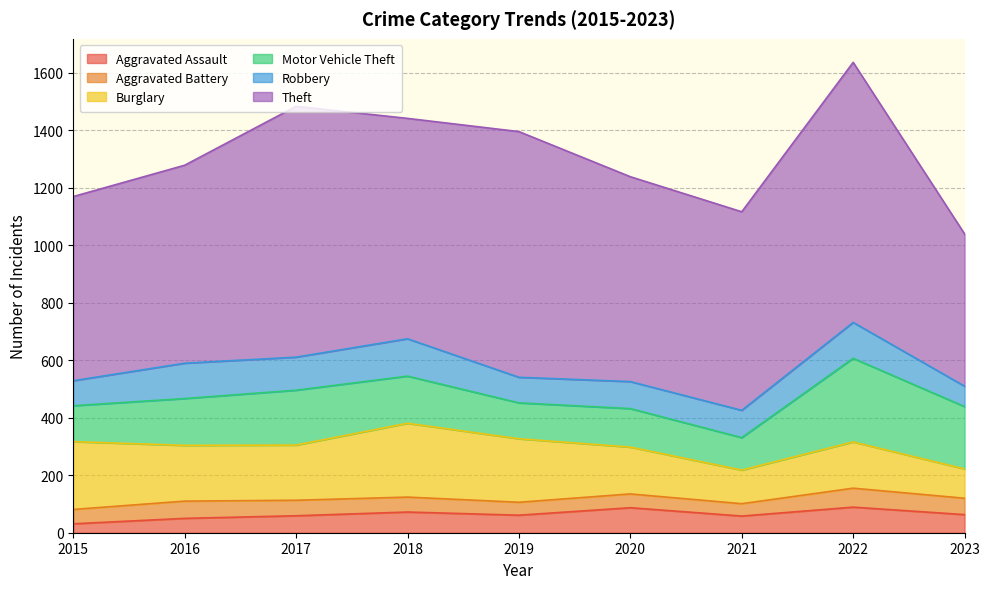

At 2018, list the series in order from smallest to largest.

Aggravated Battery, Aggravated Assault, Robbery, Motor Vehicle Theft, Burglary, Theft